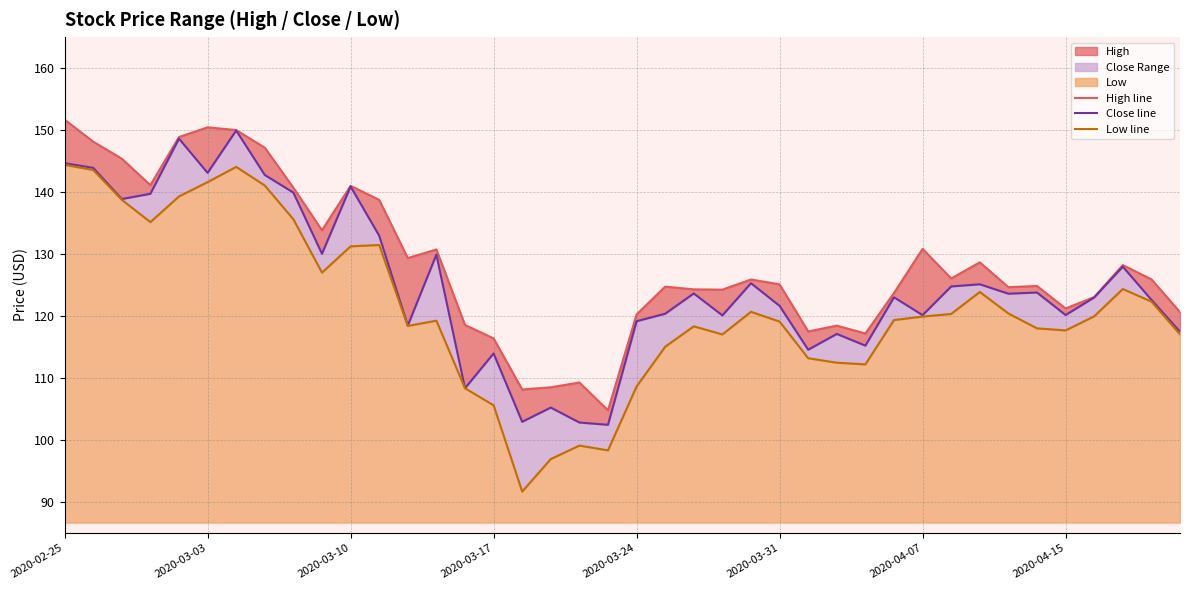

True or false: Close line and High line cross at least once.

False